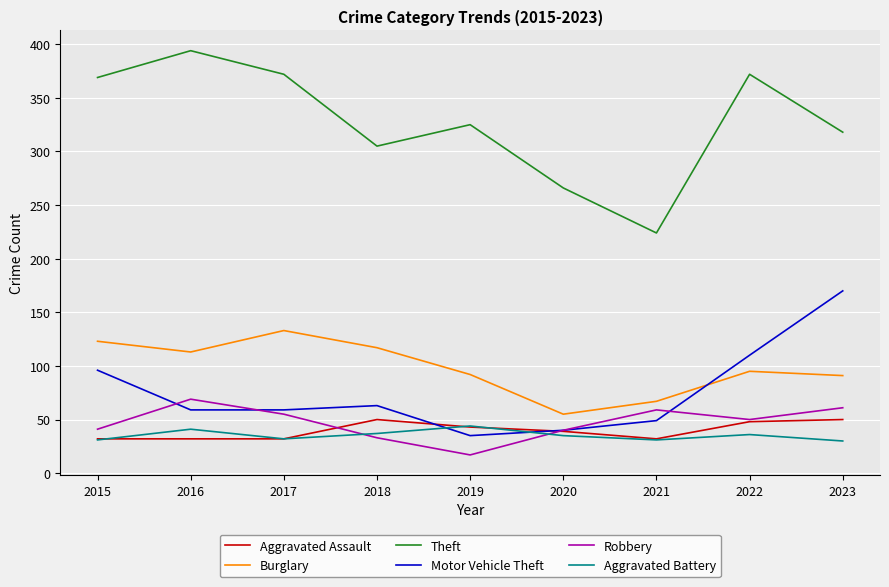

Which series ends up on top after the final intersection of Motor Vehicle Theft and Aggravated Battery?

Motor Vehicle Theft